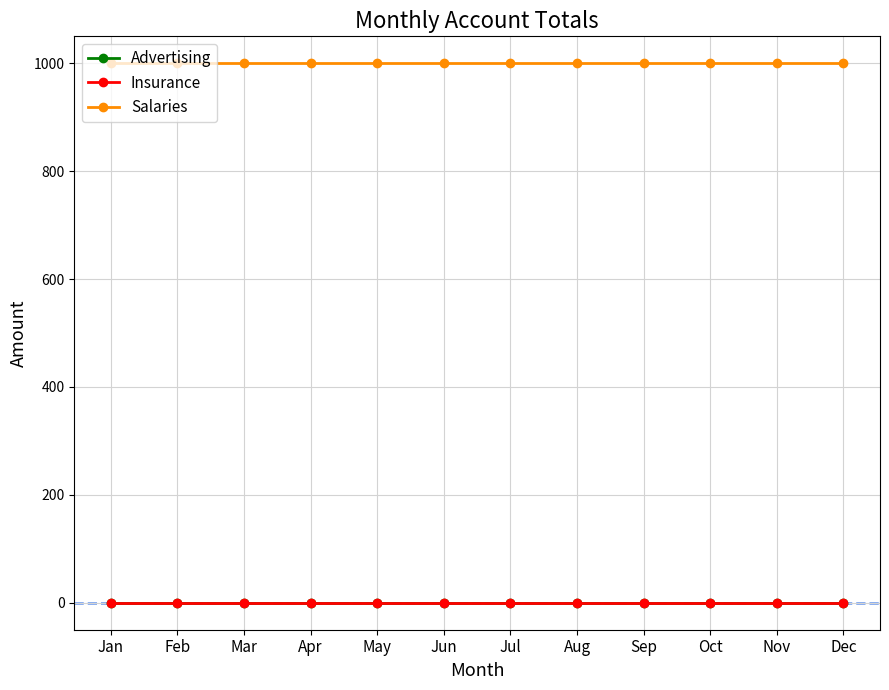

Where is Salaries nearest to the value 1000?

Jan